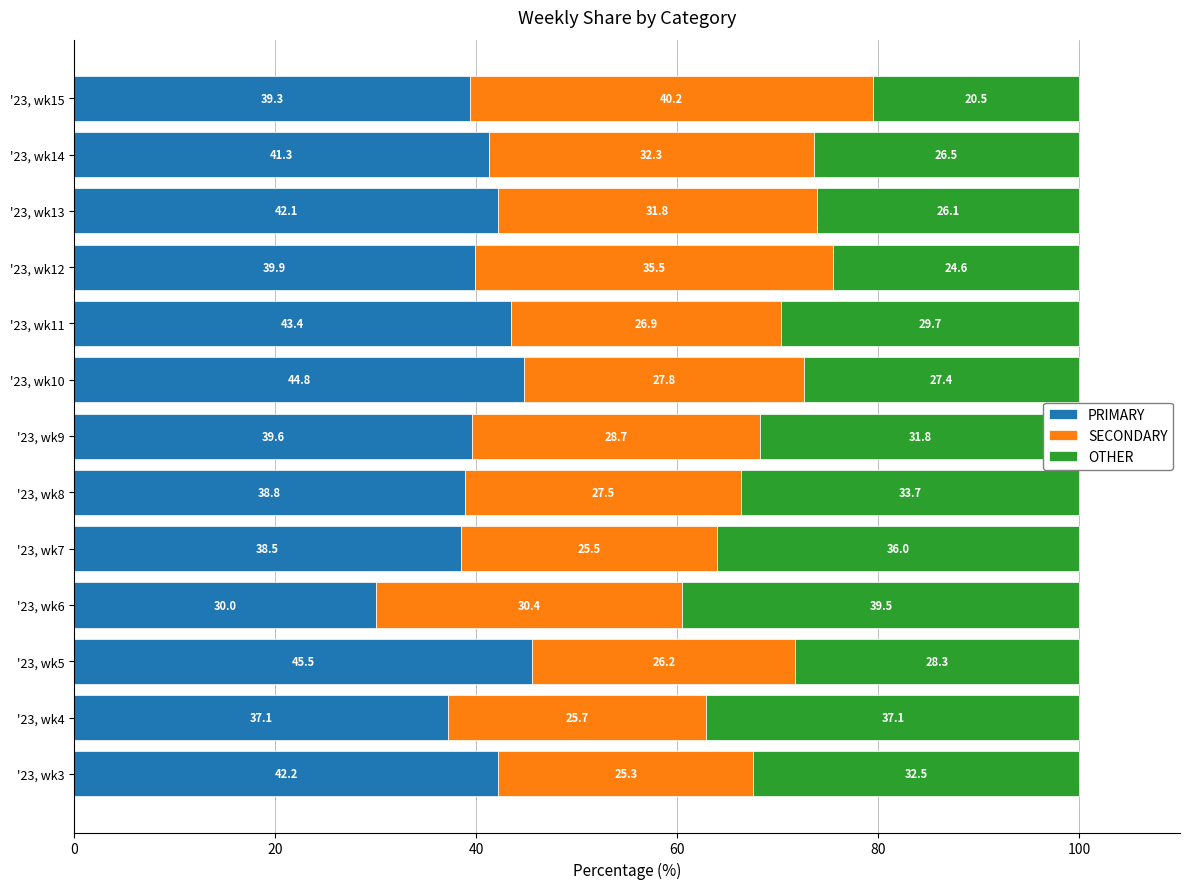

Where is PRIMARY nearest to the value 37?

'23, wk4